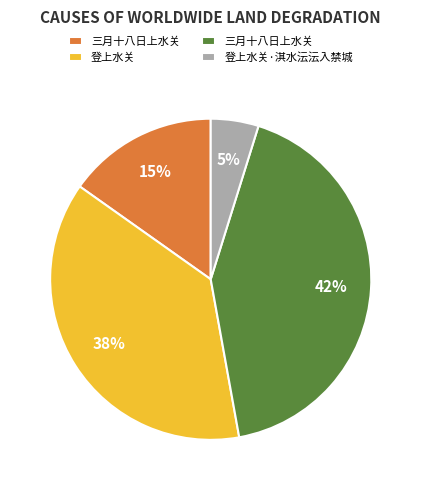

To the nearest percent, what is the average slice percentage?

25%